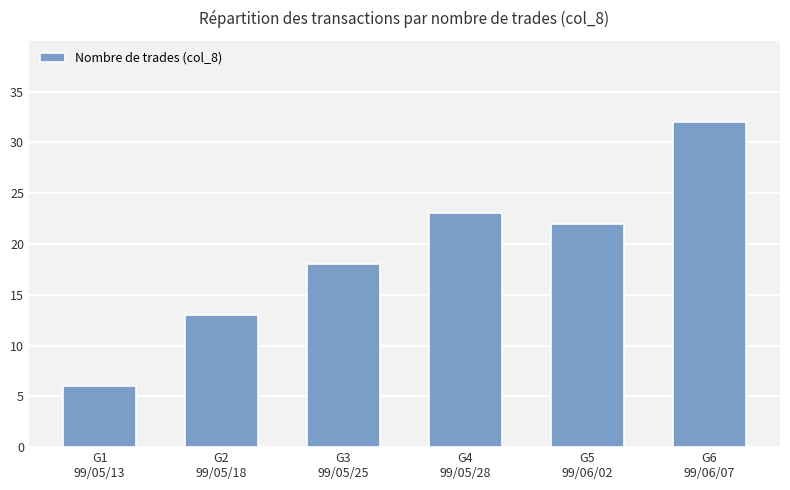

List the labels in order of value, largest first.

G6
99/06/07, G4
99/05/28, G5
99/06/02, G3
99/05/25, G2
99/05/18, G1
99/05/13